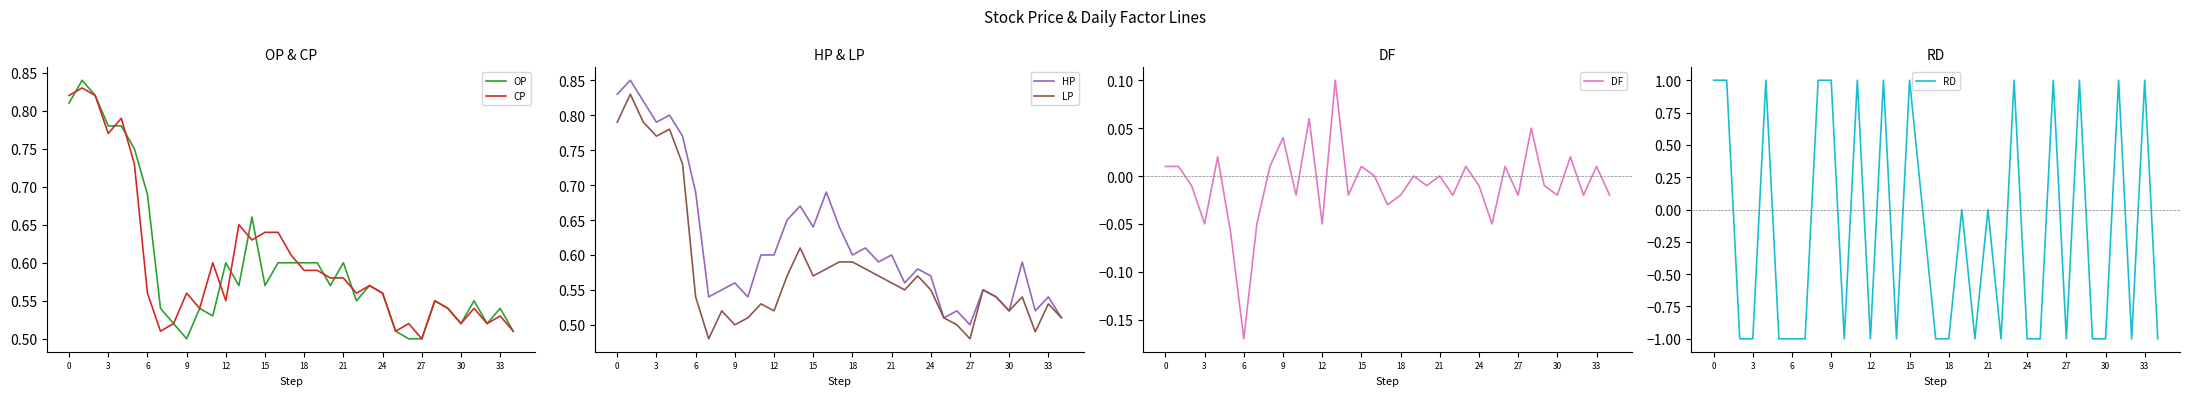

How many negative values does the DF series have?

19